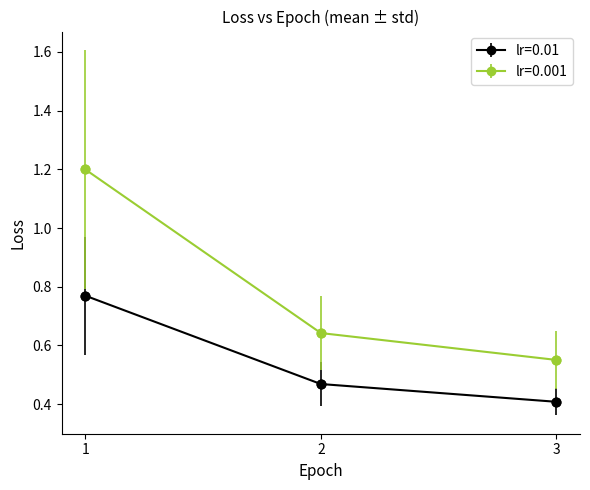

Which series has the largest range (max minus min)?

lr=0.001